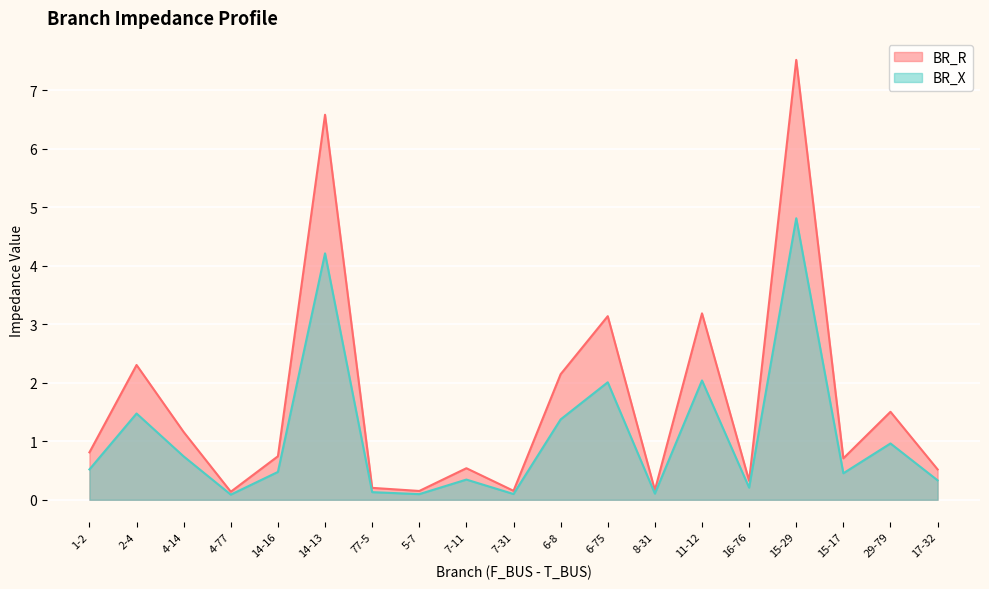

Reading left to right, what are all the values shown in this chart?

BR_R: 0.8	2.3	1.2	0.1	0.7	6.6	0.2	0.2	0.5	0.2	2.1	3.1	0.2	3.2	0.3	7.5	0.7	1.5	0.5
BR_X: 0.5	1.5	0.7	0.1	0.5	4.2	0.1	0.1	0.3	0.1	1.4	2.0	0.1	2.0	0.2	4.8	0.5	1.0	0.3